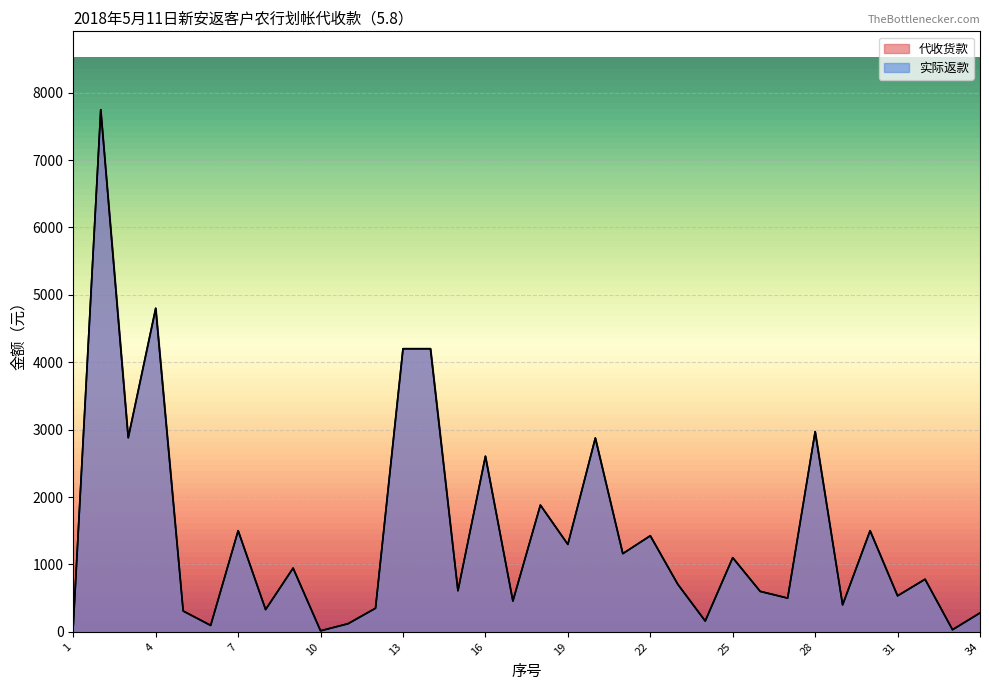

How many distinct data groups are displayed?

2